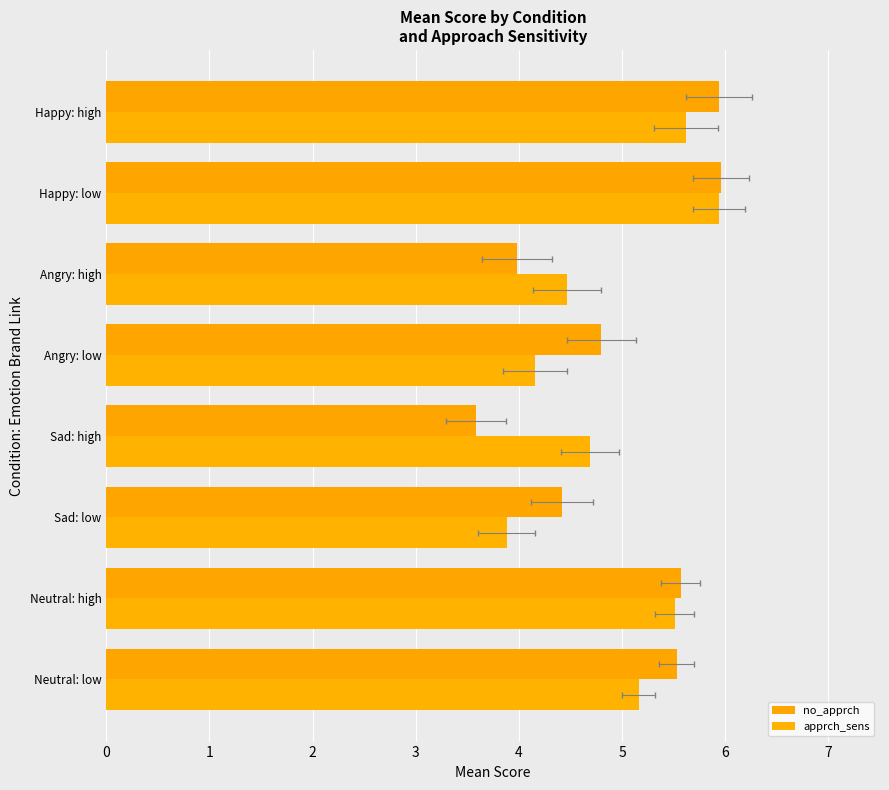

List the series in order of their peak value, highest first.

no_apprch, apprch_sens